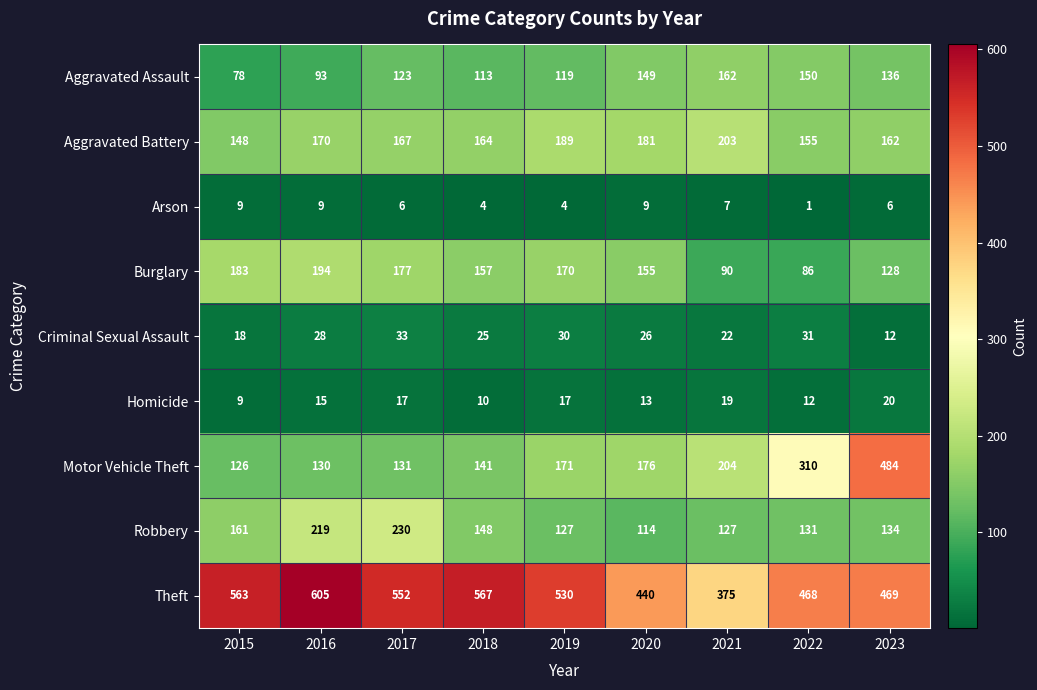

How many categories are shown in the chart?

9